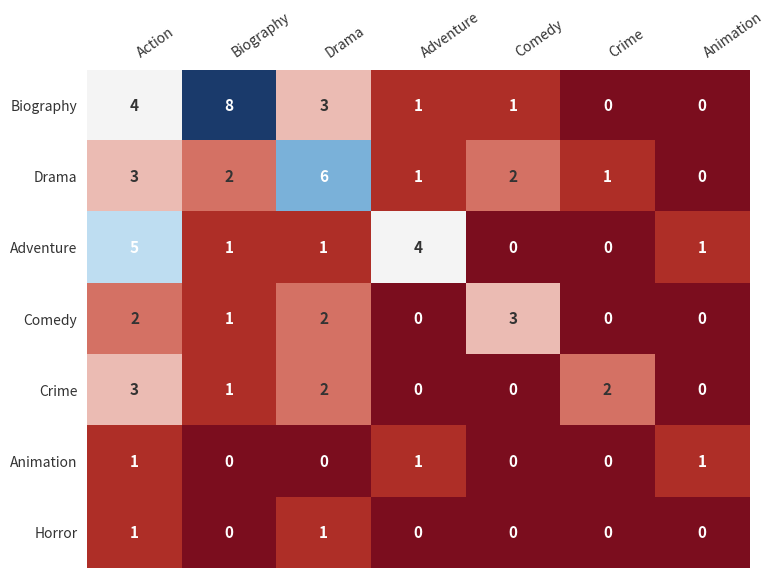

Which category has the highest value in the Biography series?

Biography